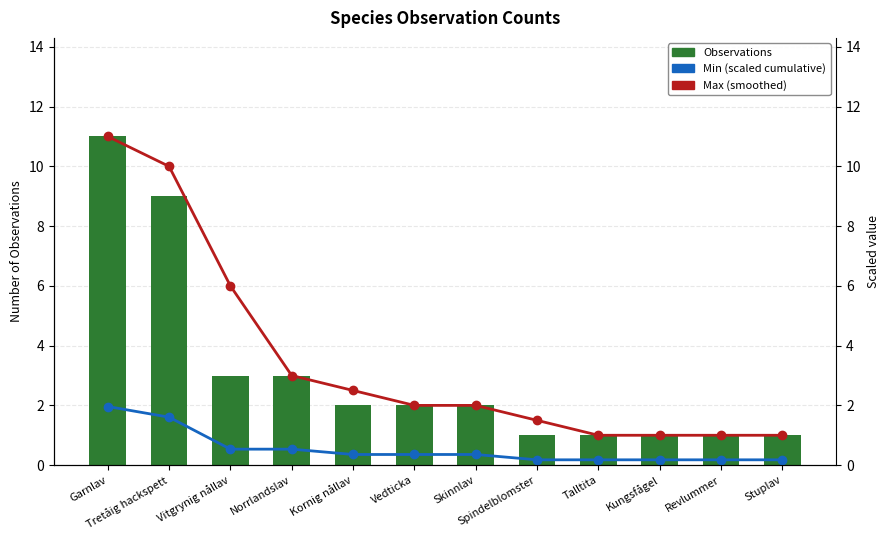

Count the number of data series in this chart.

3